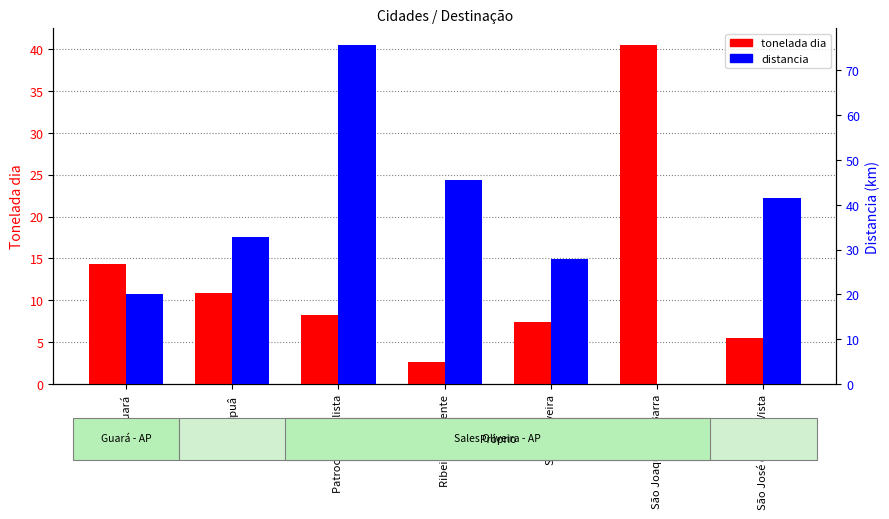

True or false: distancia has a value of 8.2 at Guará.

False